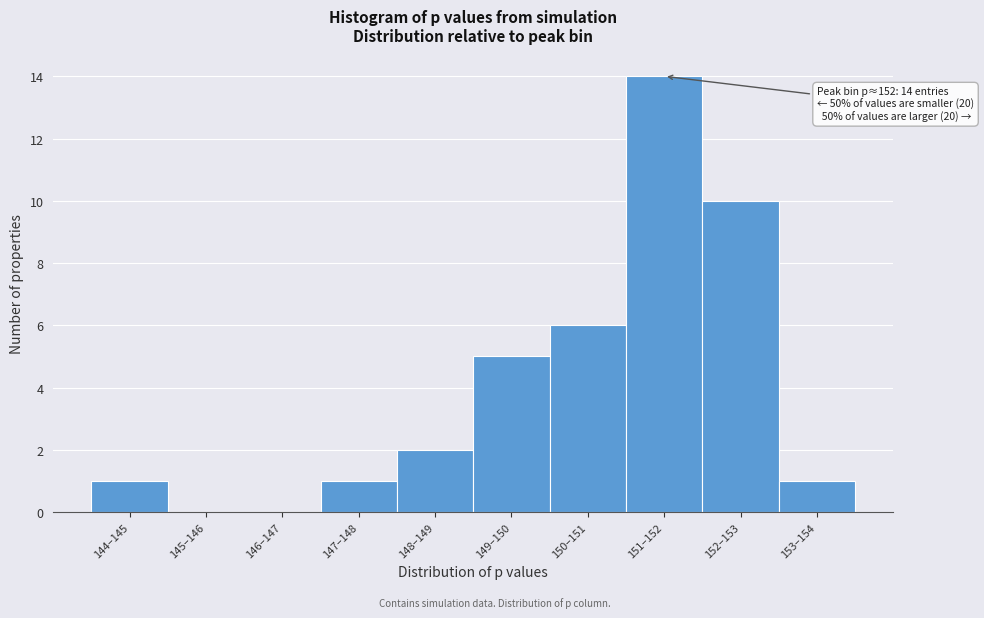

Reading left to right, list all the values displayed in this chart.

144–145=1	145–146=0	146–147=0	147–148=1	148–149=2	149–150=5	150–151=6	151–152=14	152–153=10	153–154=1